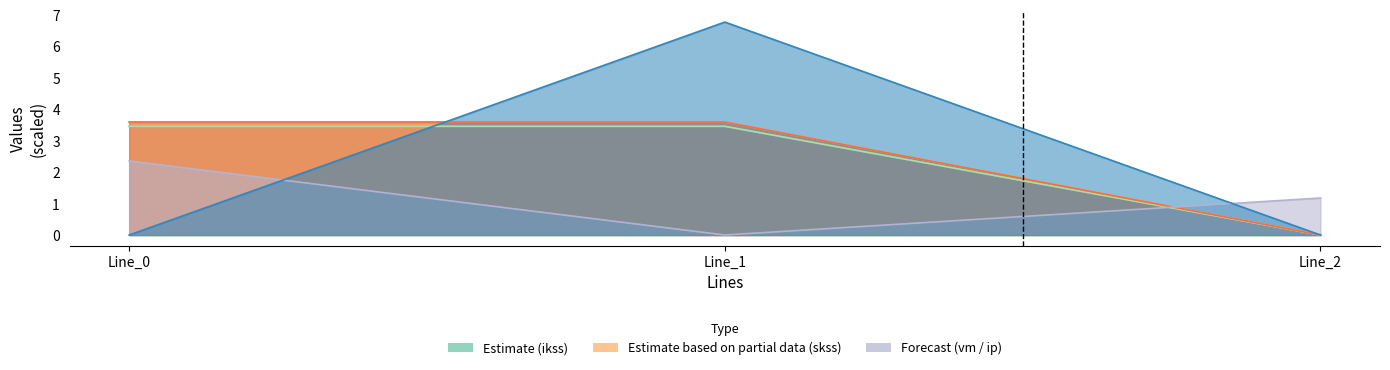

Count the number of categories in the chart.

3